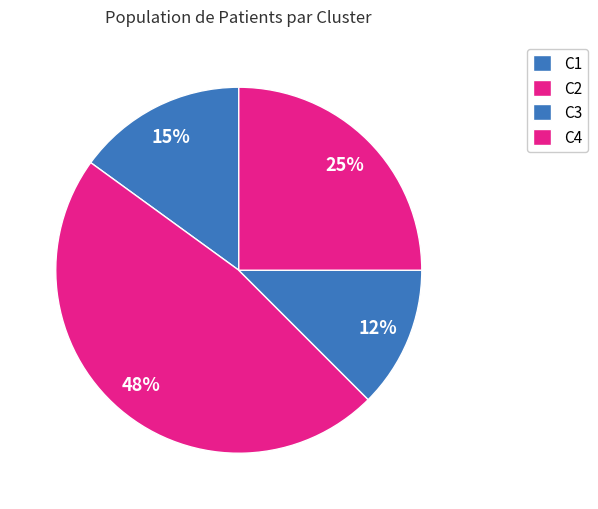

Which slice is the smallest?

C3